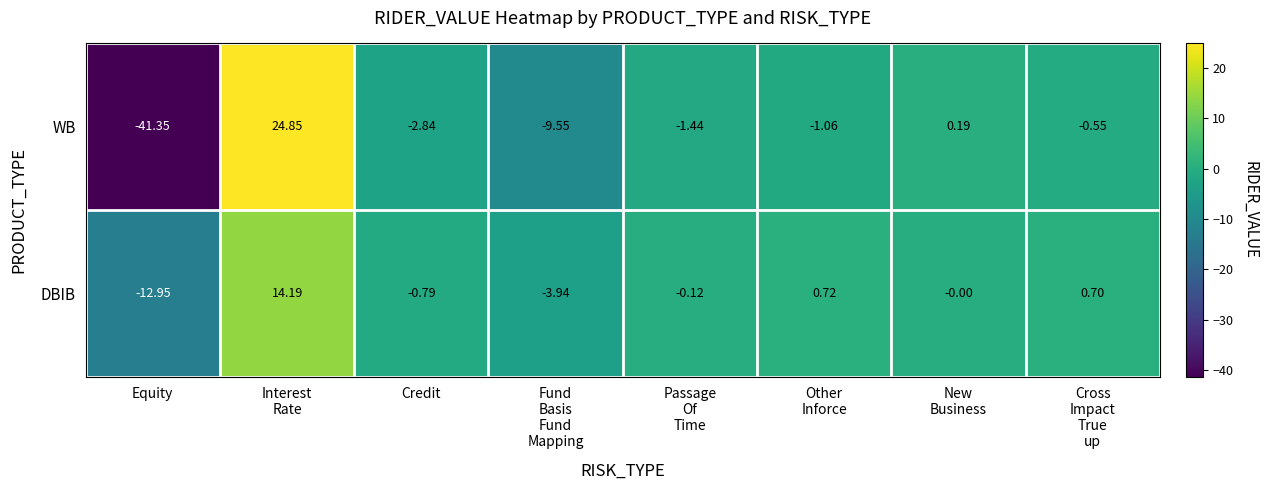

Which label corresponds to the smallest value in the chart?

Equity